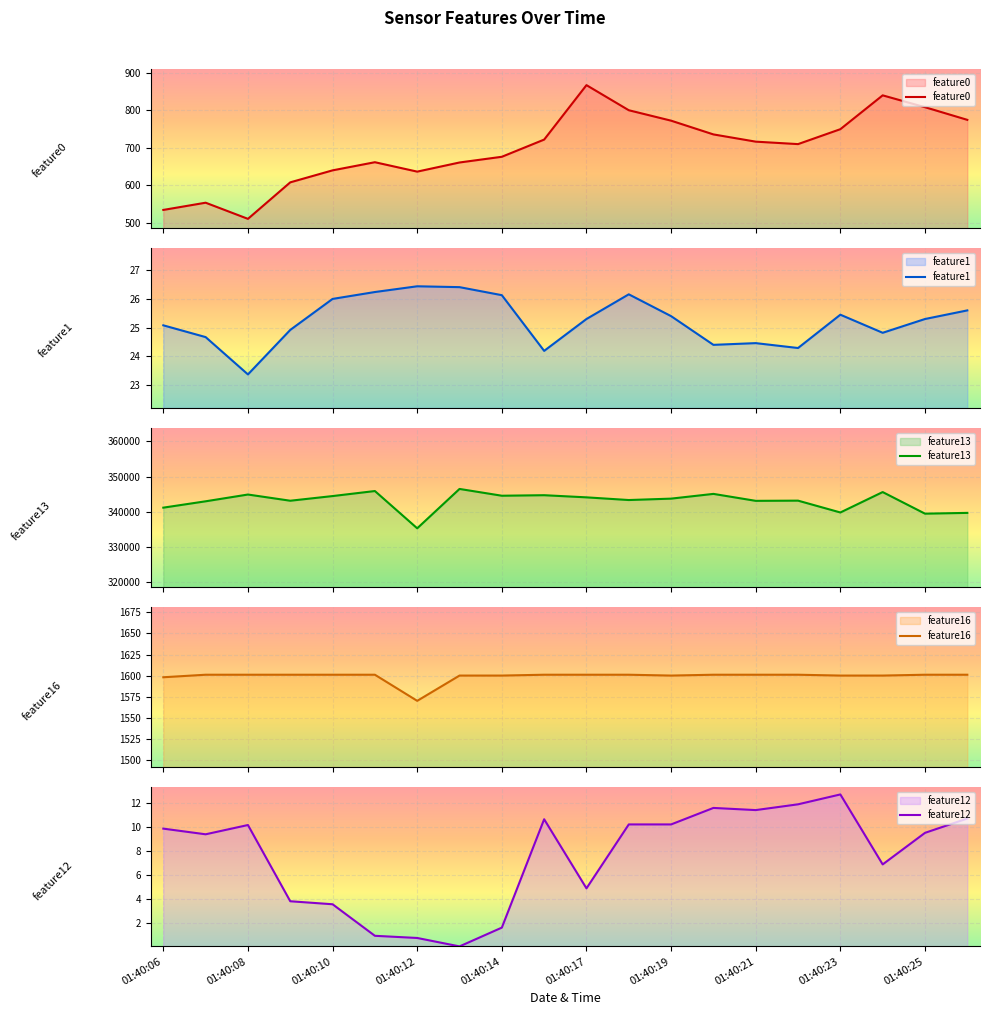

How many data points in feature13 are above 343749?

9